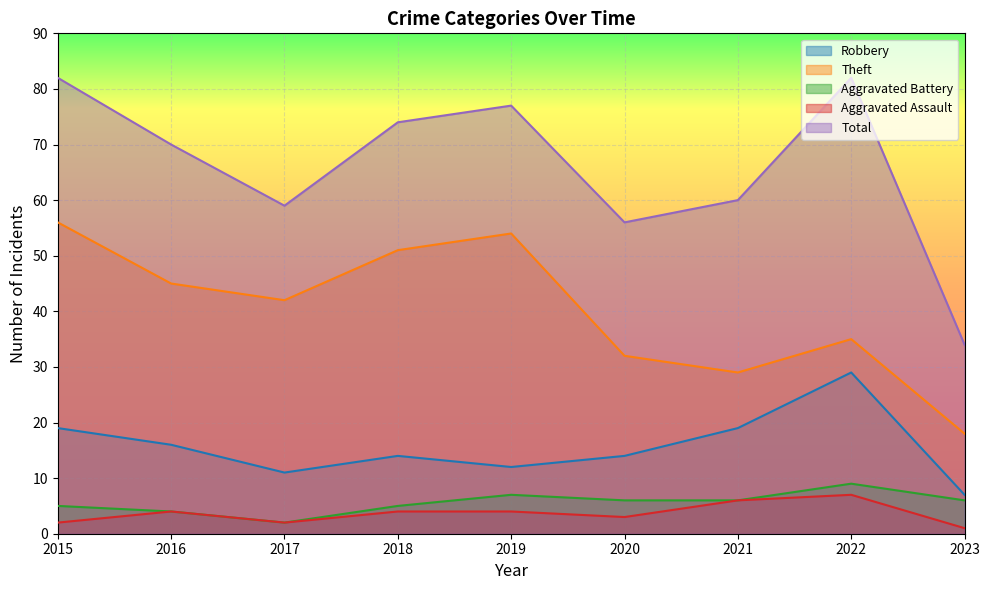

What is the highest value of the Aggravated Assault series?

7